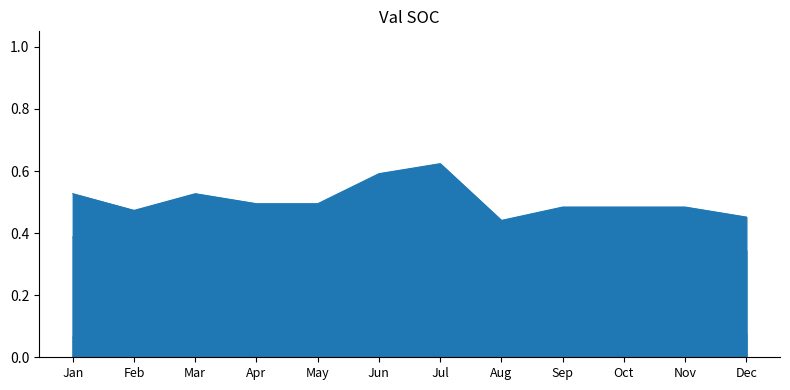

Is it true that failed equals 0.6 at Dec?

False